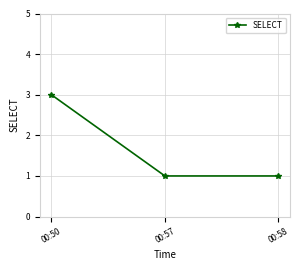

Count the number of data series in this chart.

1